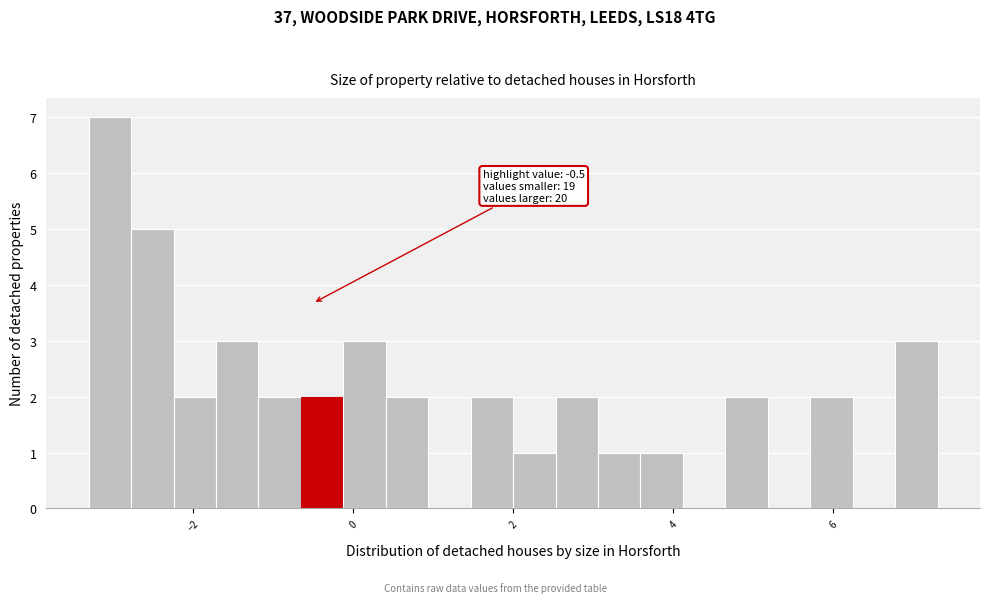

Around what value on the x-axis is the tallest bar? Give the approximate position of its centre, as read against the axis.

-3.0